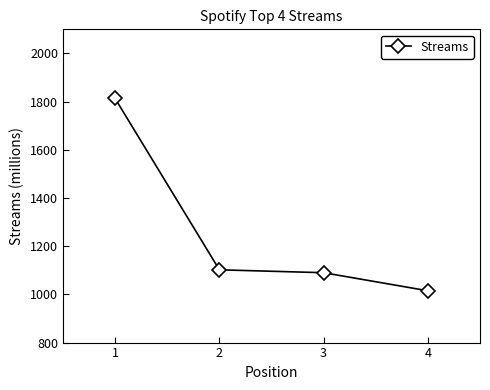

Rank the categories by value from lowest to highest.

4, 3, 2, 1